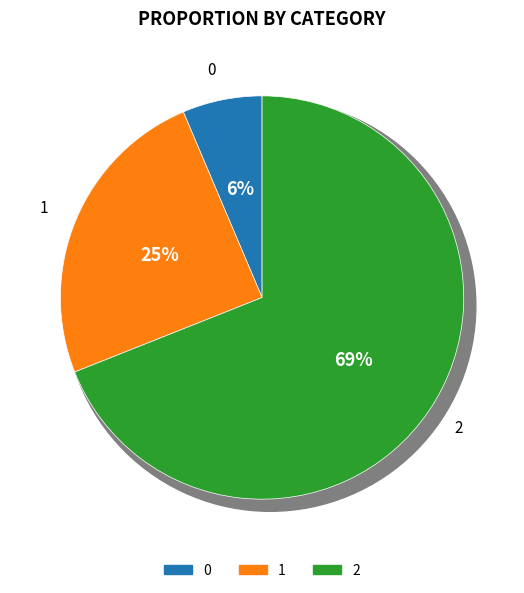

To the nearest percent, what percentage of the pie is 2?

69%